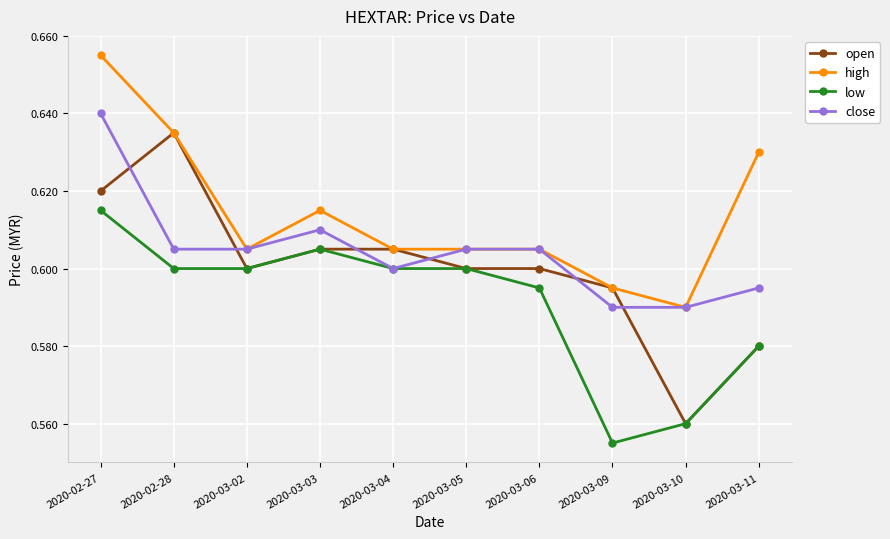

True or false: high has more than 2 points higher than both neighbors.

False